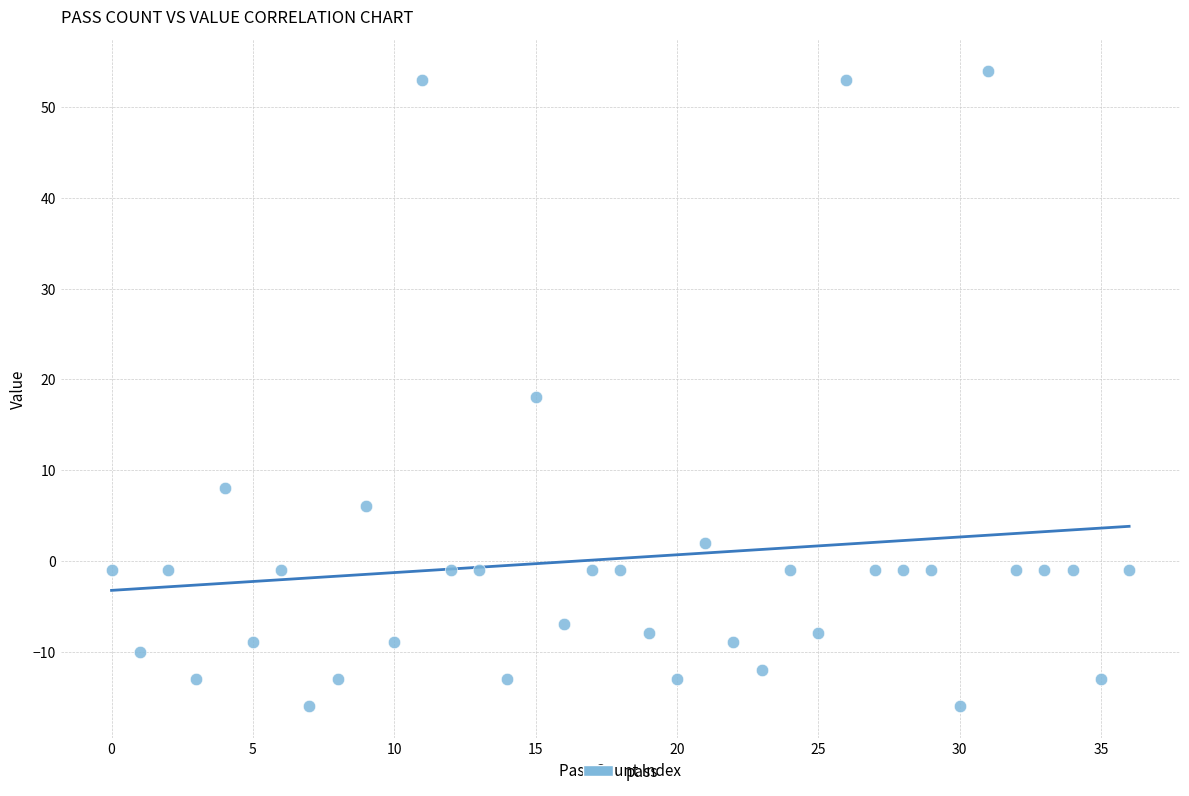

What Y value in the scatter plot is closest to 19?

18